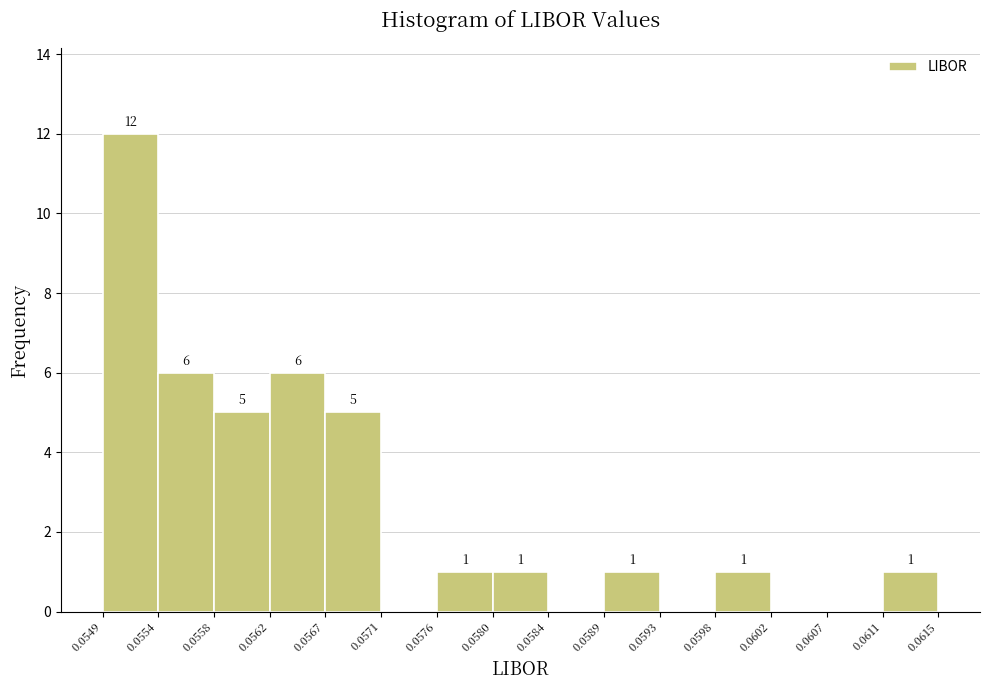

Over which range of the x-axis is the bar tallest?

0.0549 to 0.0554